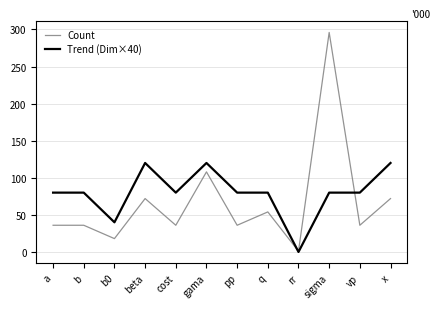

At which category is the sum across all series the highest?

sigma